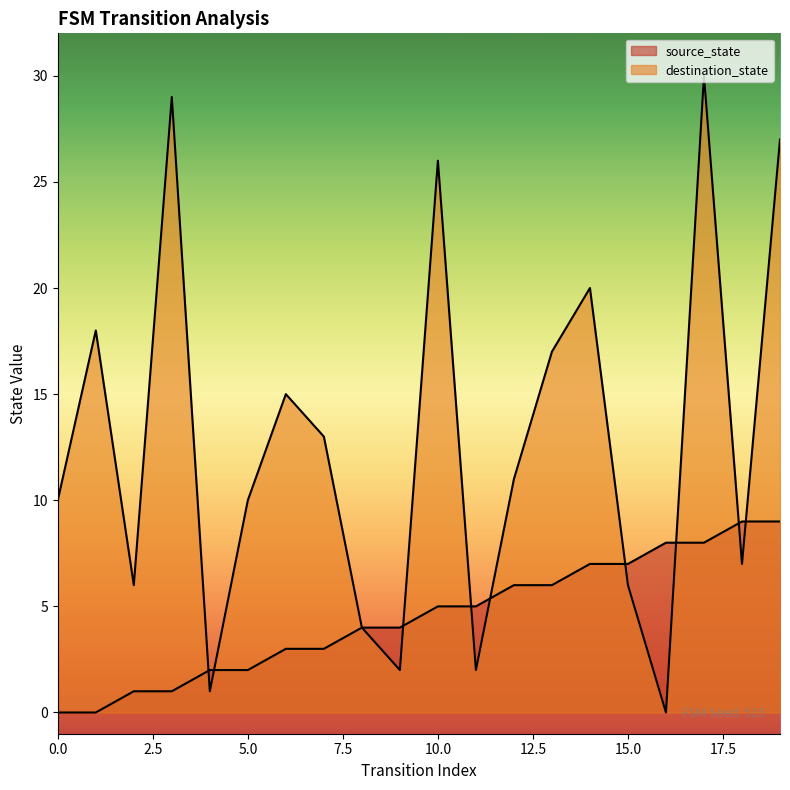

How many categories are shown in the chart?

20